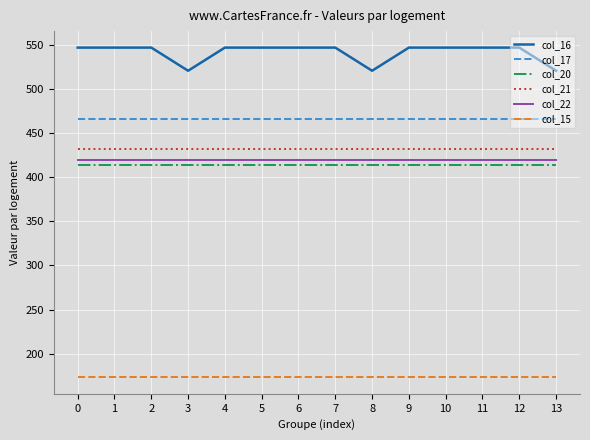

True or false: col_17 and col_22 cross at least once.

False